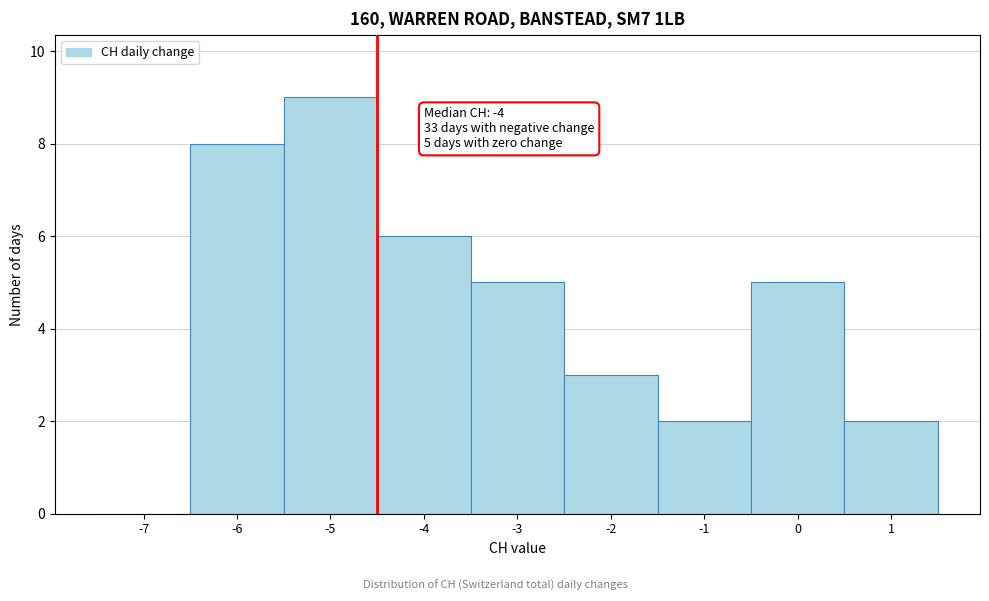

Reading left to right, list all the values displayed in this chart.

-7=0	-6=8	-5=9	-4=6	-3=5	-2=3	-1=2	0=5	1=2